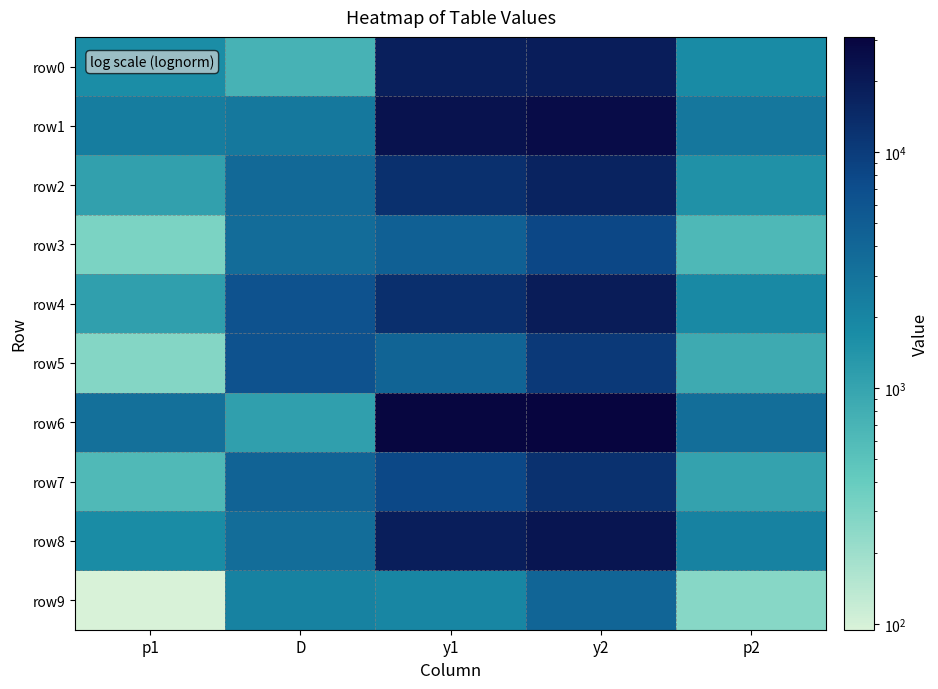

Reading left to right, list all the values displayed in this chart.

row0: p1=1650.2	D=714.7	y1=17700.5	y2=18415.2	p2=1737.5
row1: p1=2363.9	D=2627.6	y1=23344.8	y2=25972.4	p2=2701.8
row2: p1=1082.0	D=3694.7	y1=12727.5	y2=16422.2	p2=1497.3
row3: p1=311.2	D=3480.0	y1=4601.2	y2=8081.2	p2=618.6
row4: p1=1095.1	D=6284.3	y1=12849.6	y2=19133.9	p2=1826.5
row5: p1=276.5	D=6297.3	y1=4186.0	y2=10483.3	p2=850.2
row6: p1=3175.5	D=1105.7	y1=29800.4	y2=30906.2	p2=3305.6
row7: p1=606.3	D=4293.3	y1=7948.2	y2=12241.5	p2=1030.5
row8: p1=1708.1	D=3427.9	y1=18175.3	y2=21603.3	p2=2139.4
row9: p1=94.5	D=2133.1	y1=1922.0	y2=4055.2	p2=265.7